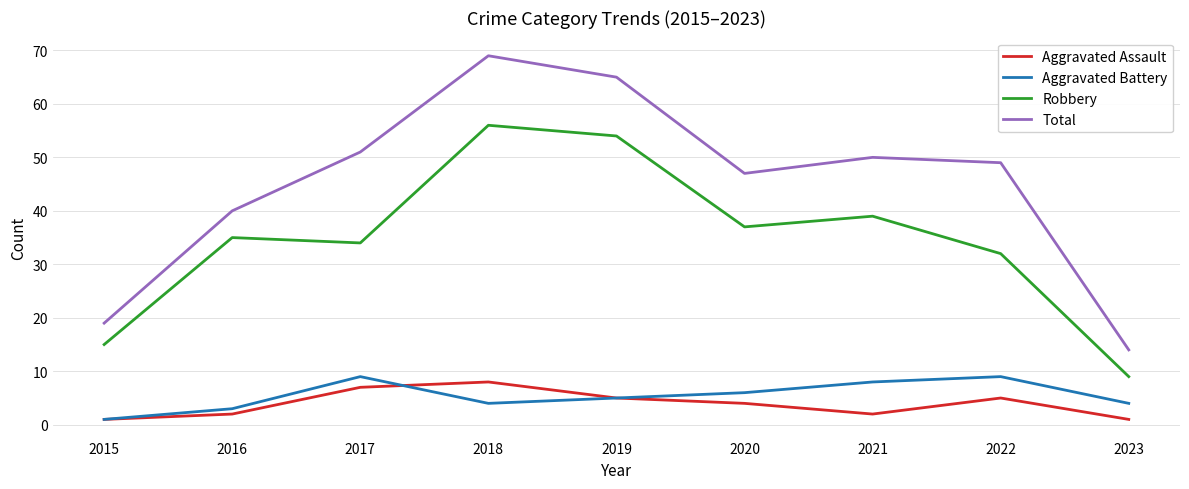

How many distinct data groups are displayed?

4